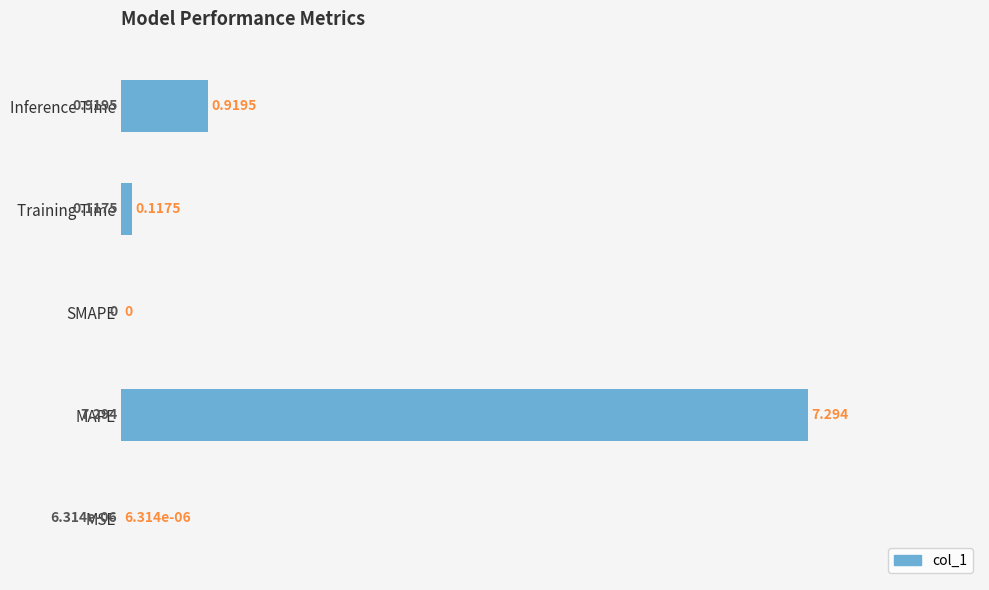

At which label is the value closest to 3?

Inference Time